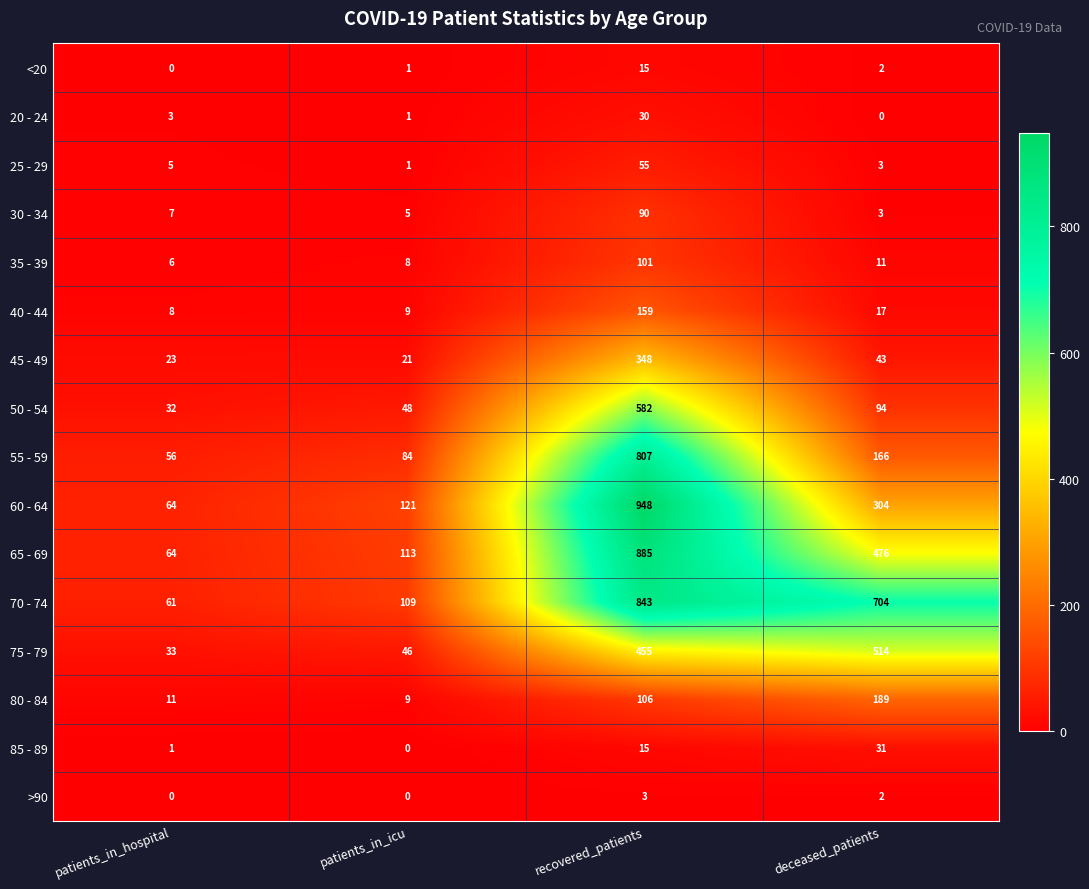

How many distinct data groups are displayed?

16